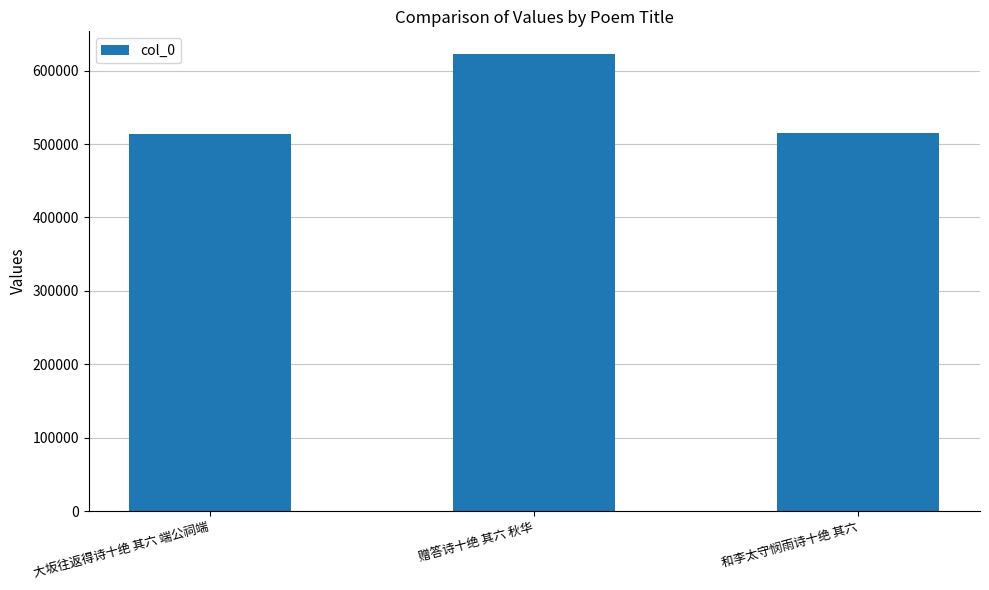

The chart shows a value of 204038 at 赠答诗十绝 其六 秋华. True or false?

False